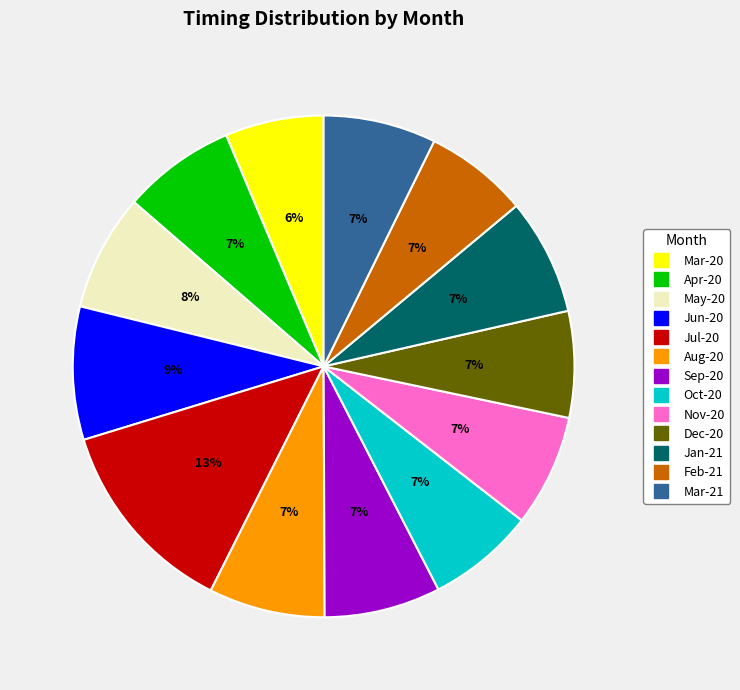

Count the number of slices in the pie.

13